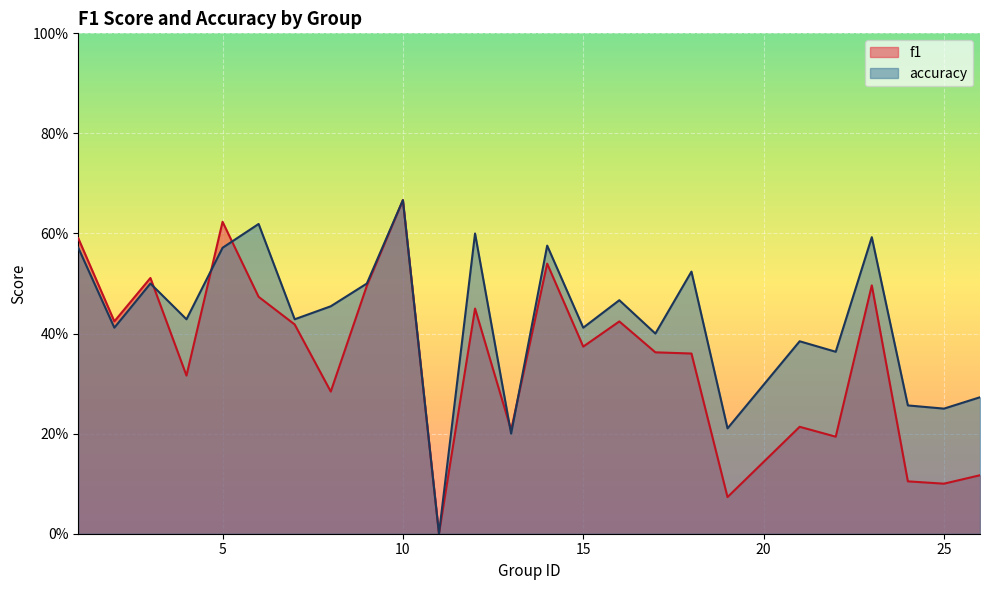

How many accuracy values are between 0 and 1?

25